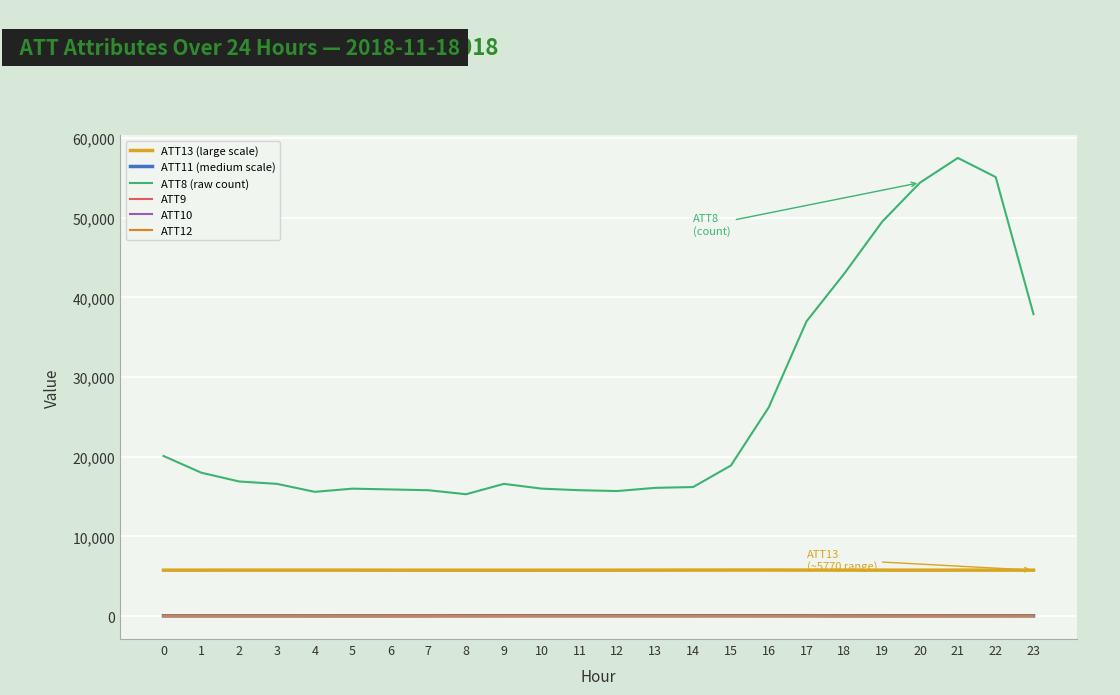

Which series has the largest total across all categories?

ATT8 (raw count)